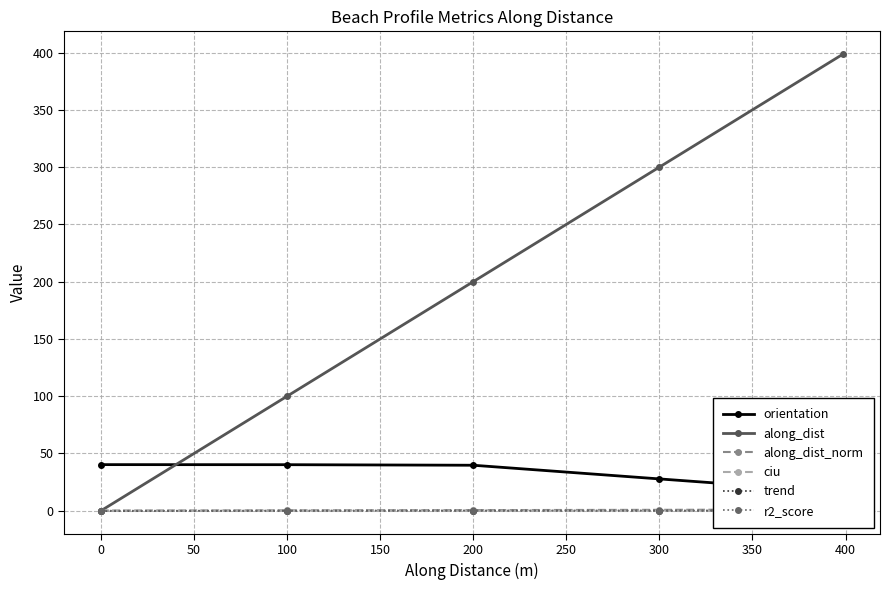

The value of r2_score at 0 is 0.0. True or false?

True